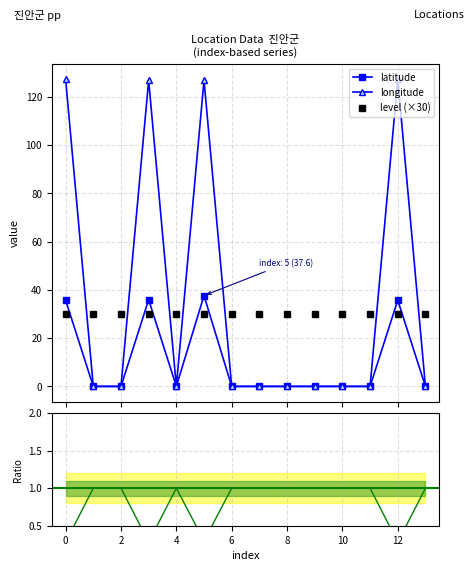

What is the sum of all level (×30) values?

420.0